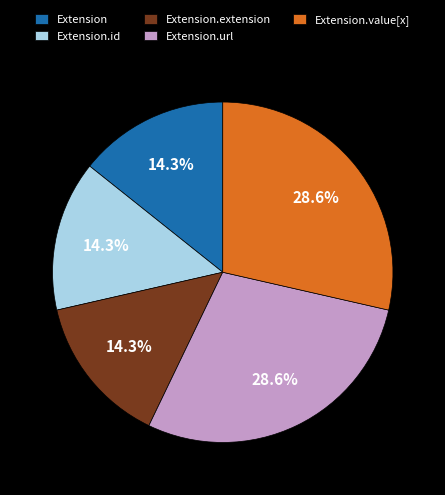

What percentage do Extension.value[x] and Extension.extension together represent?

42.9%